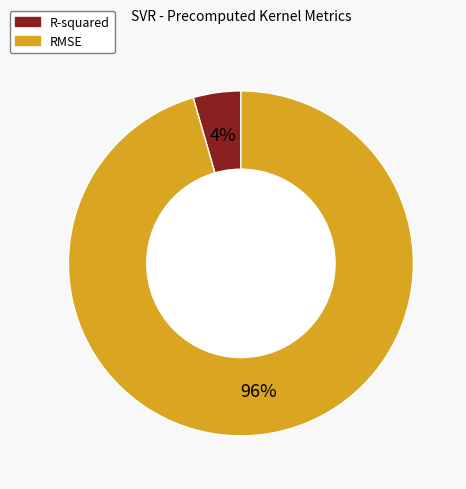

The RMSE slice represents 96% of the pie. True or false?

True